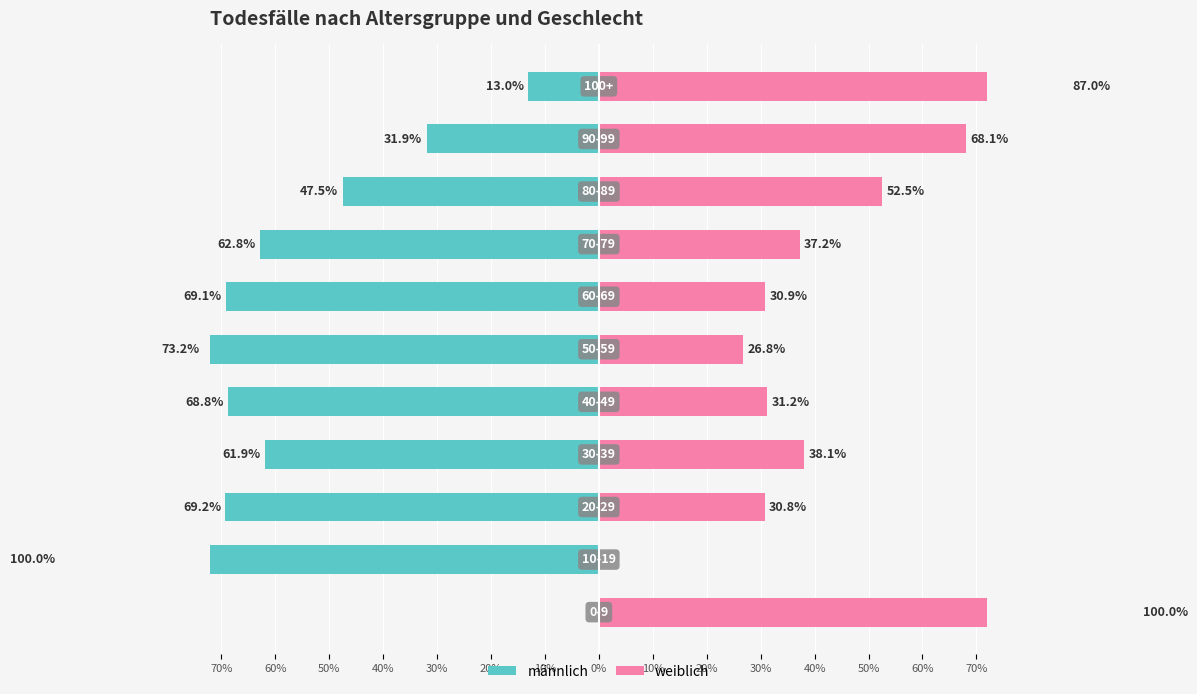

How many values in weiblich are above zero?

10